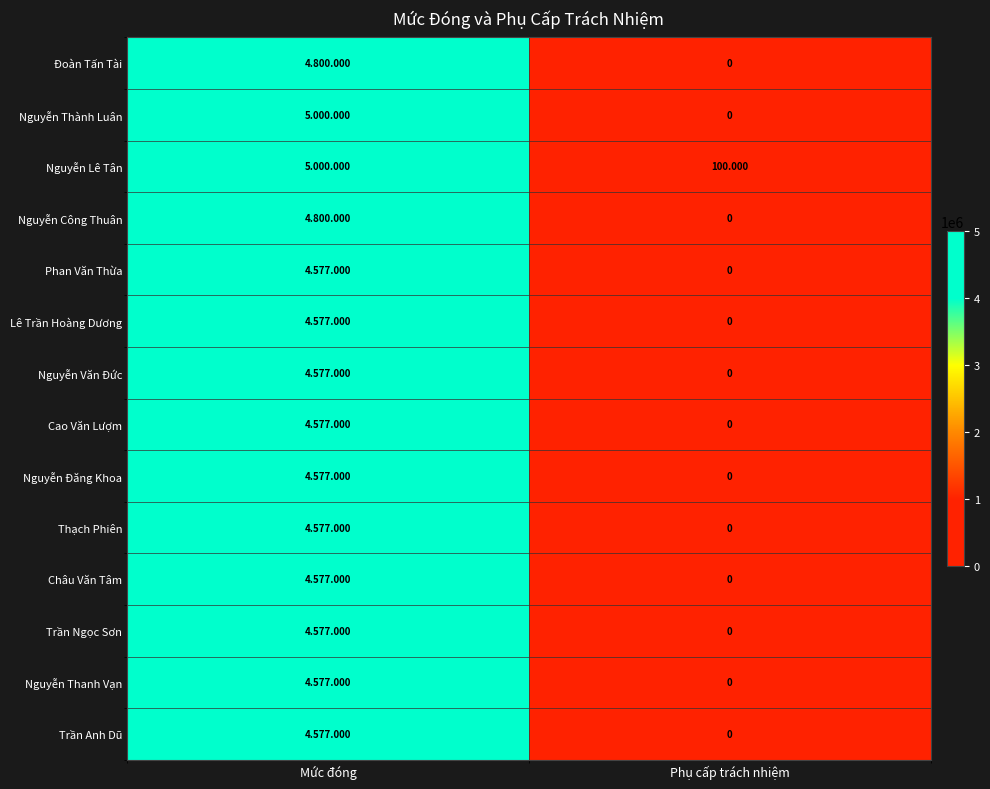

What is the difference between the maximum and minimum values in the Nguyễn Công Thuân series?

4800000